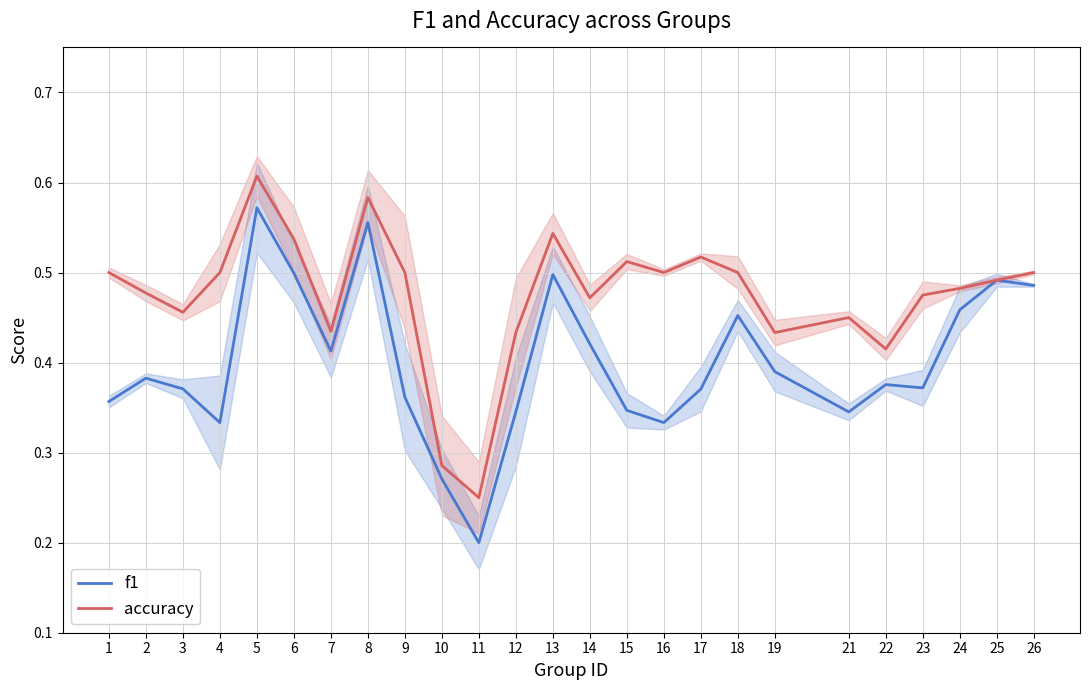

At which category is the sum across all series the highest?

5